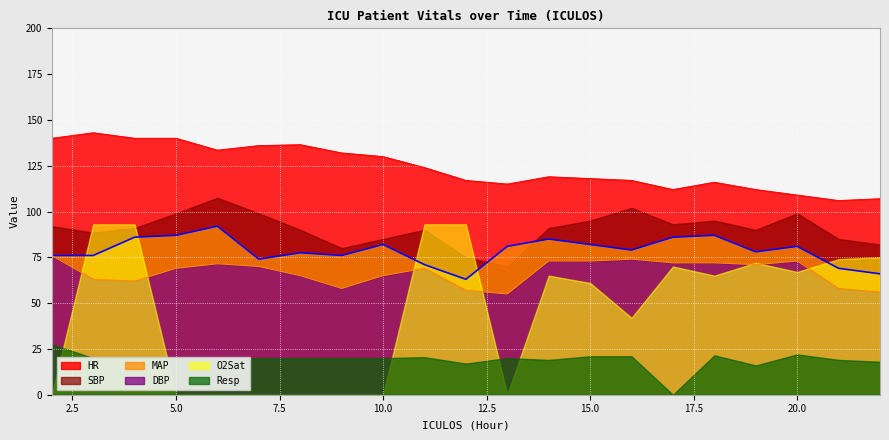

In DBP, how many points are lower than both neighbors (excluding endpoints)?

4